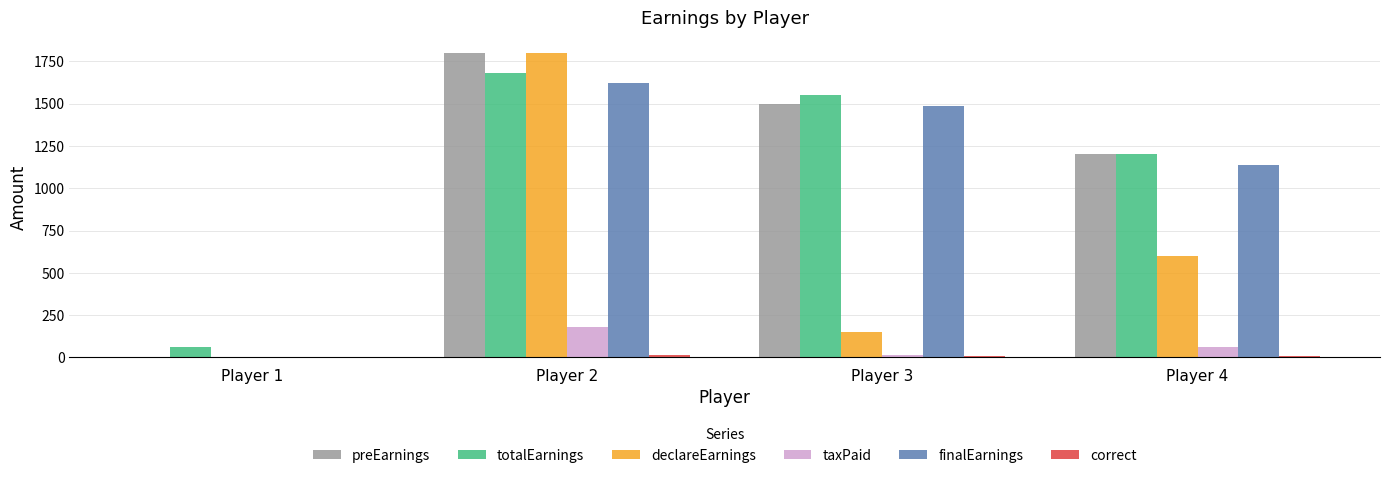

Where is taxPaid nearest to the value 90?

Player 4